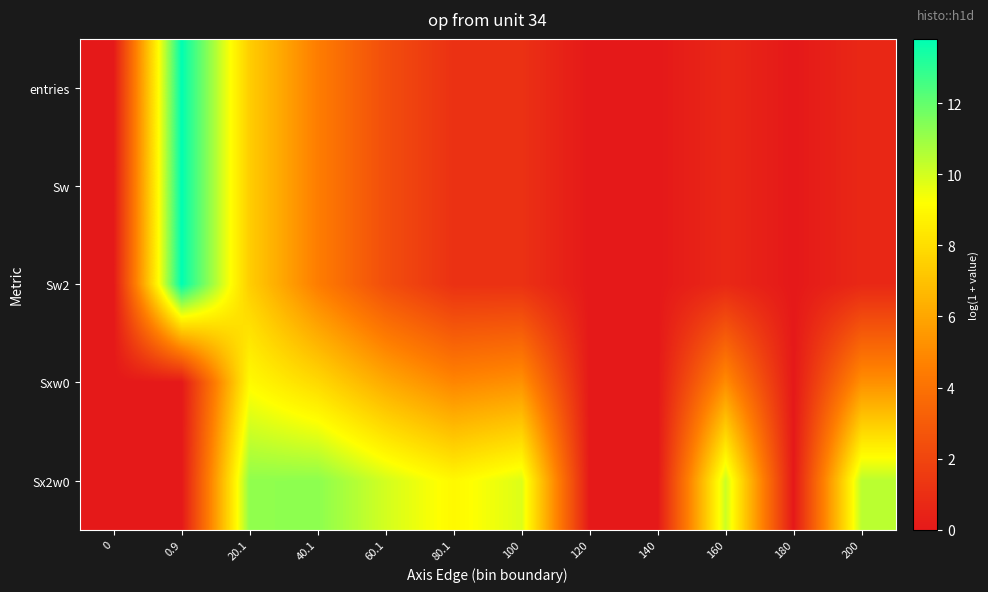

Which has a higher value, 100 or 0?

100